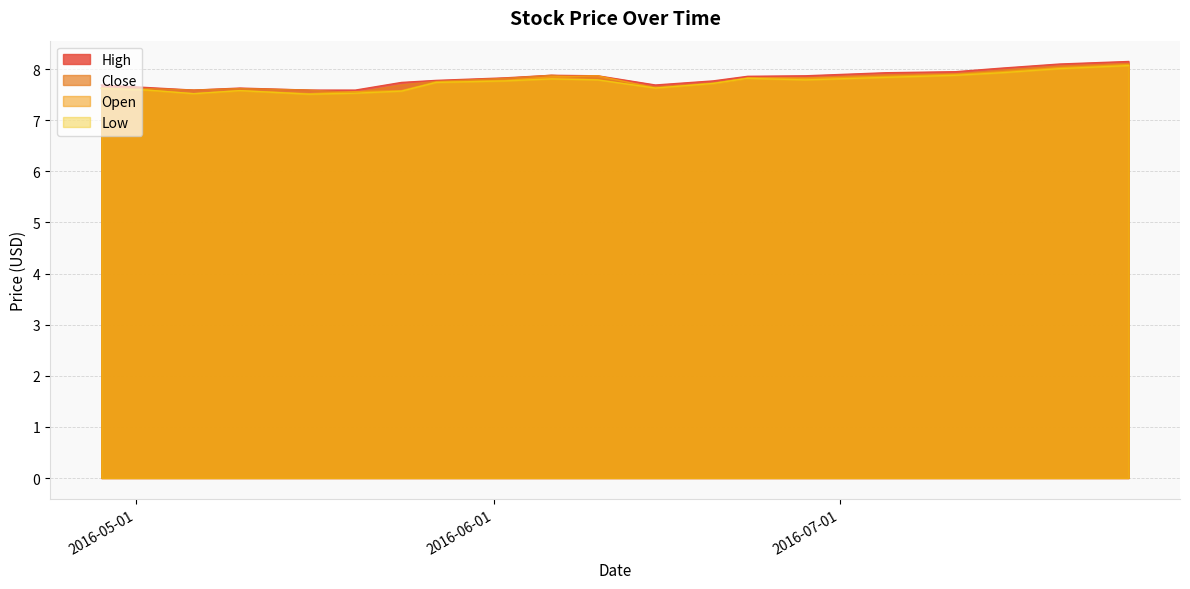

List the series in order of their overall mean, lowest first.

Low, Open, Close, High